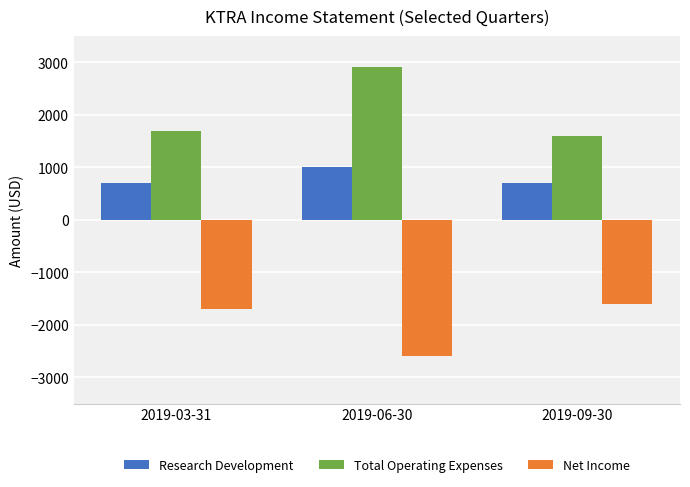

How many Research Development values are between 700 and 1000?

3